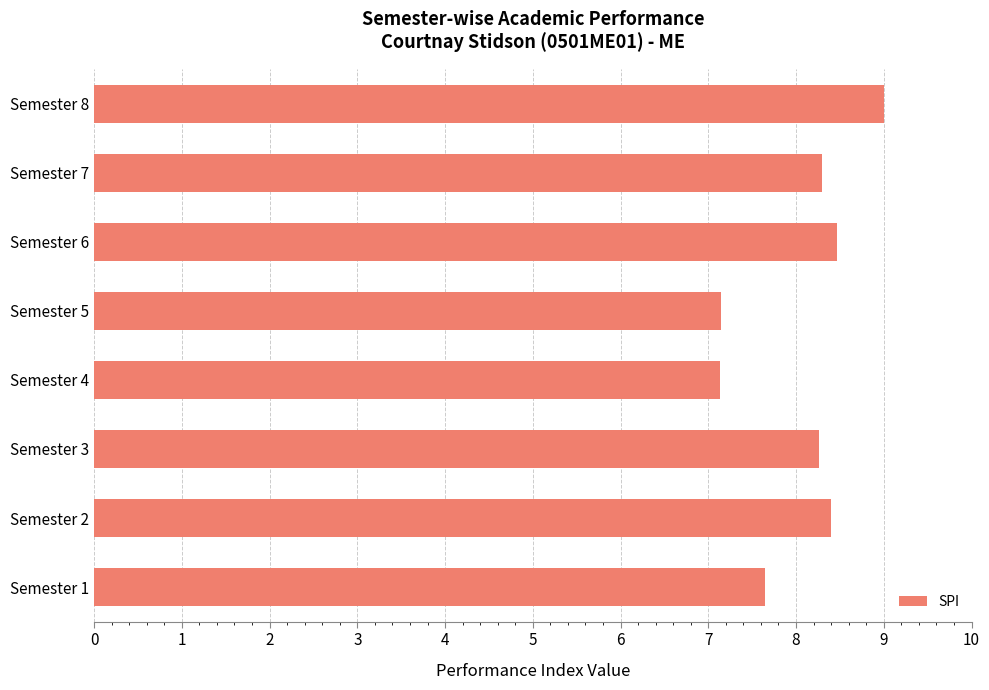

Are the bars grouped side by side (vs. stacked)?

No